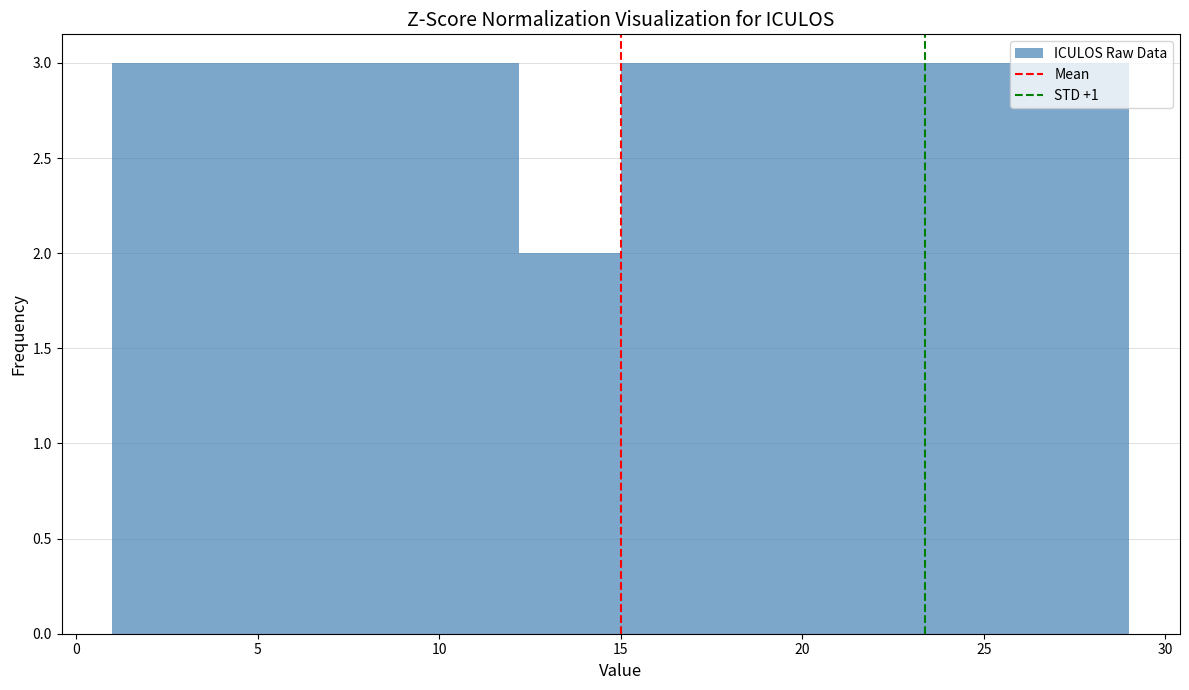

Reading left to right, list every bar in this chart as the range it spans on the x-axis followed by its height. Neither the bar edges nor the heights are printed on the chart, so give them approximately, as read against the axes.

1.0 to 3.8: 3
3.8 to 6.6: 3
6.6 to 9.4: 3
9.4 to 12.2: 3
12.2 to 15.0: 2
15.0 to 17.8: 3
17.8 to 20.6: 3
20.6 to 23.4: 3
23.4 to 26.2: 3
26.2 to 29.0: 3